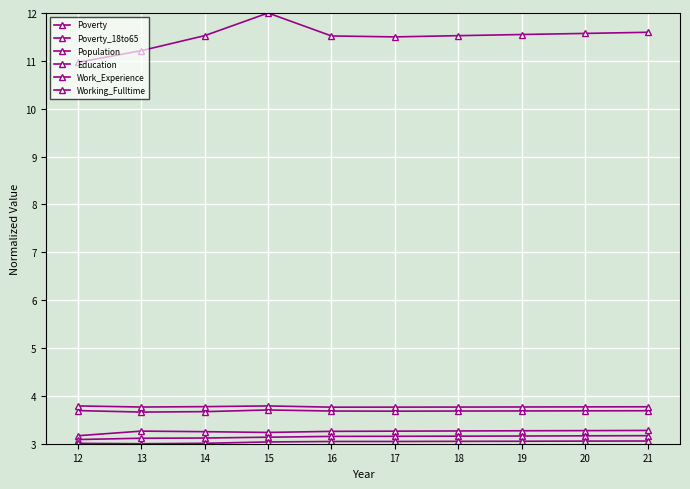

What is the total value across all series at 16?

28.4